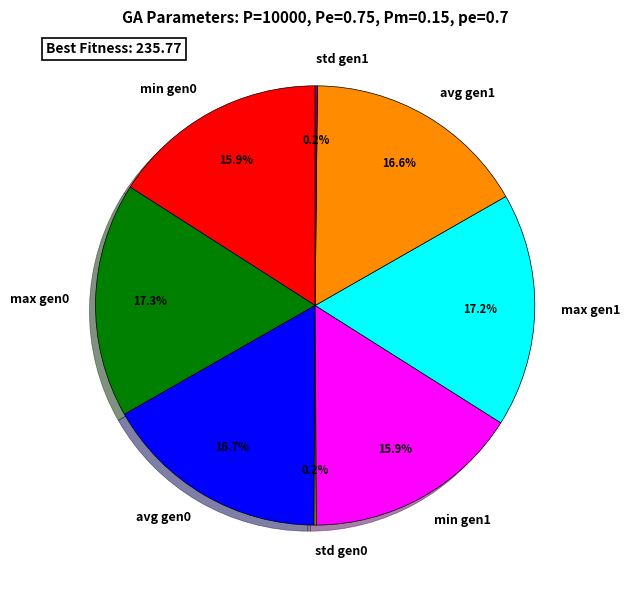

Does min gen0 account for over 50% of the chart?

No